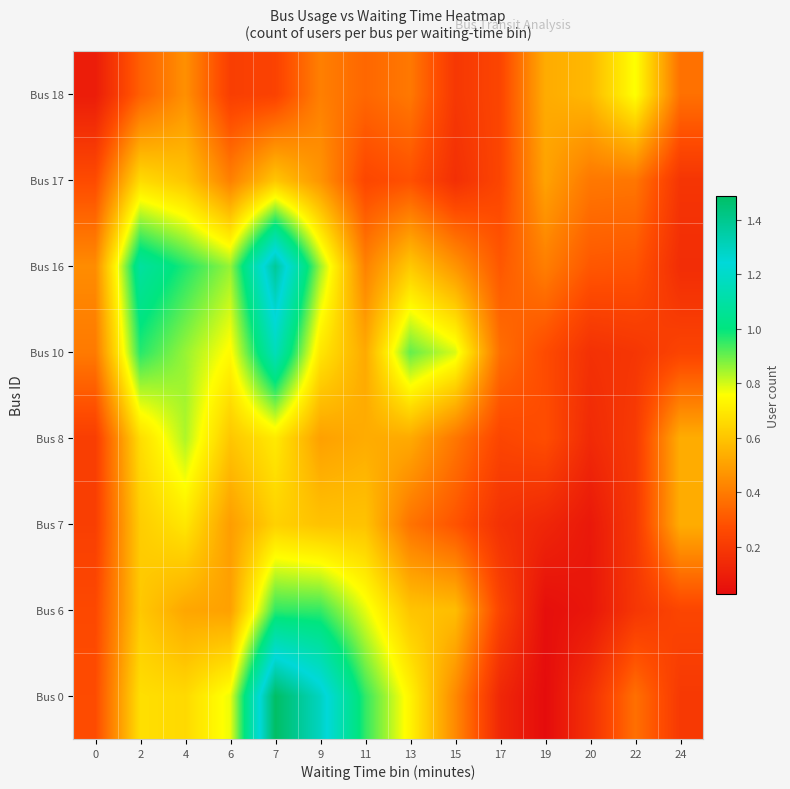

Which has a higher value, 17 or 15?

15